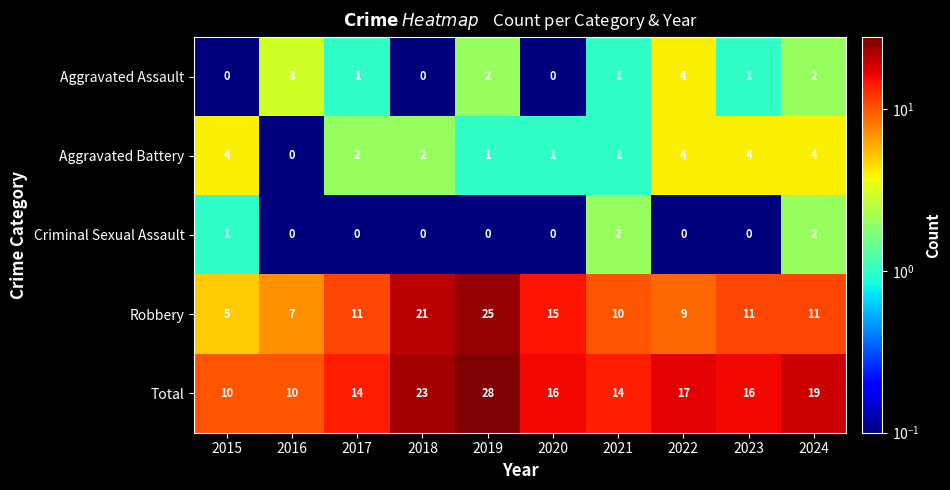

At which category is the sum across all series the highest?

2019